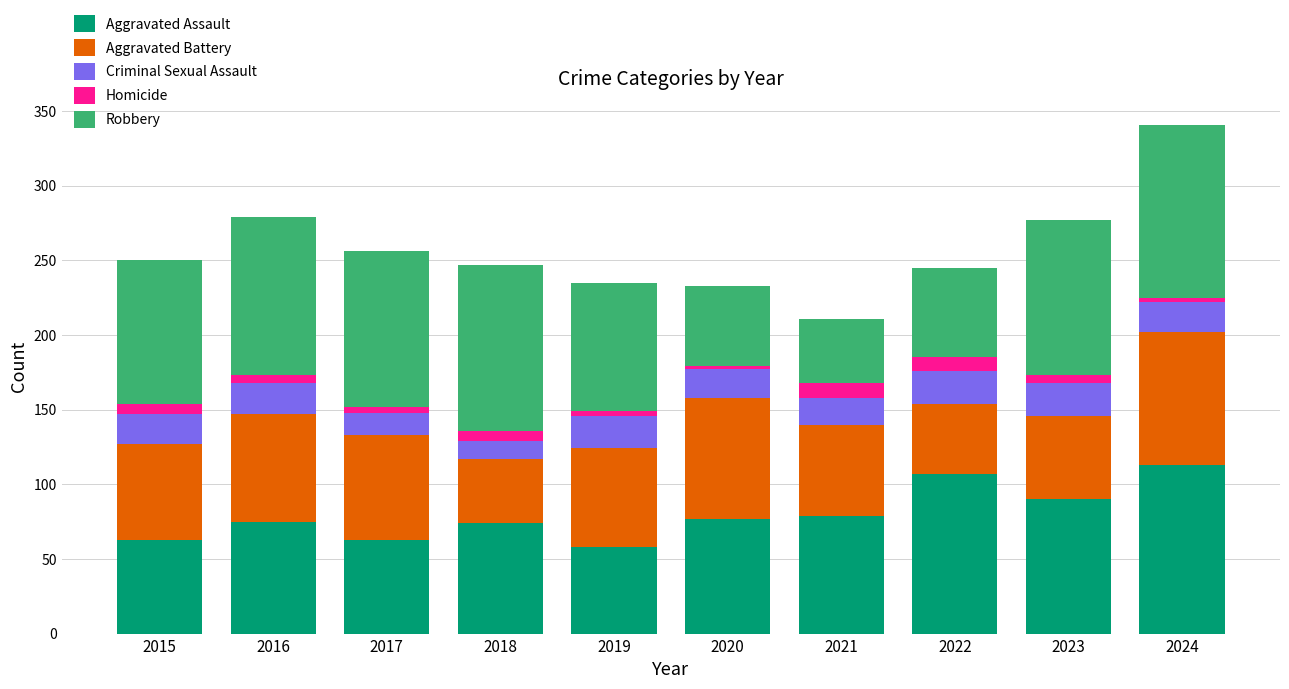

At which category is the sum across all series the highest?

2024